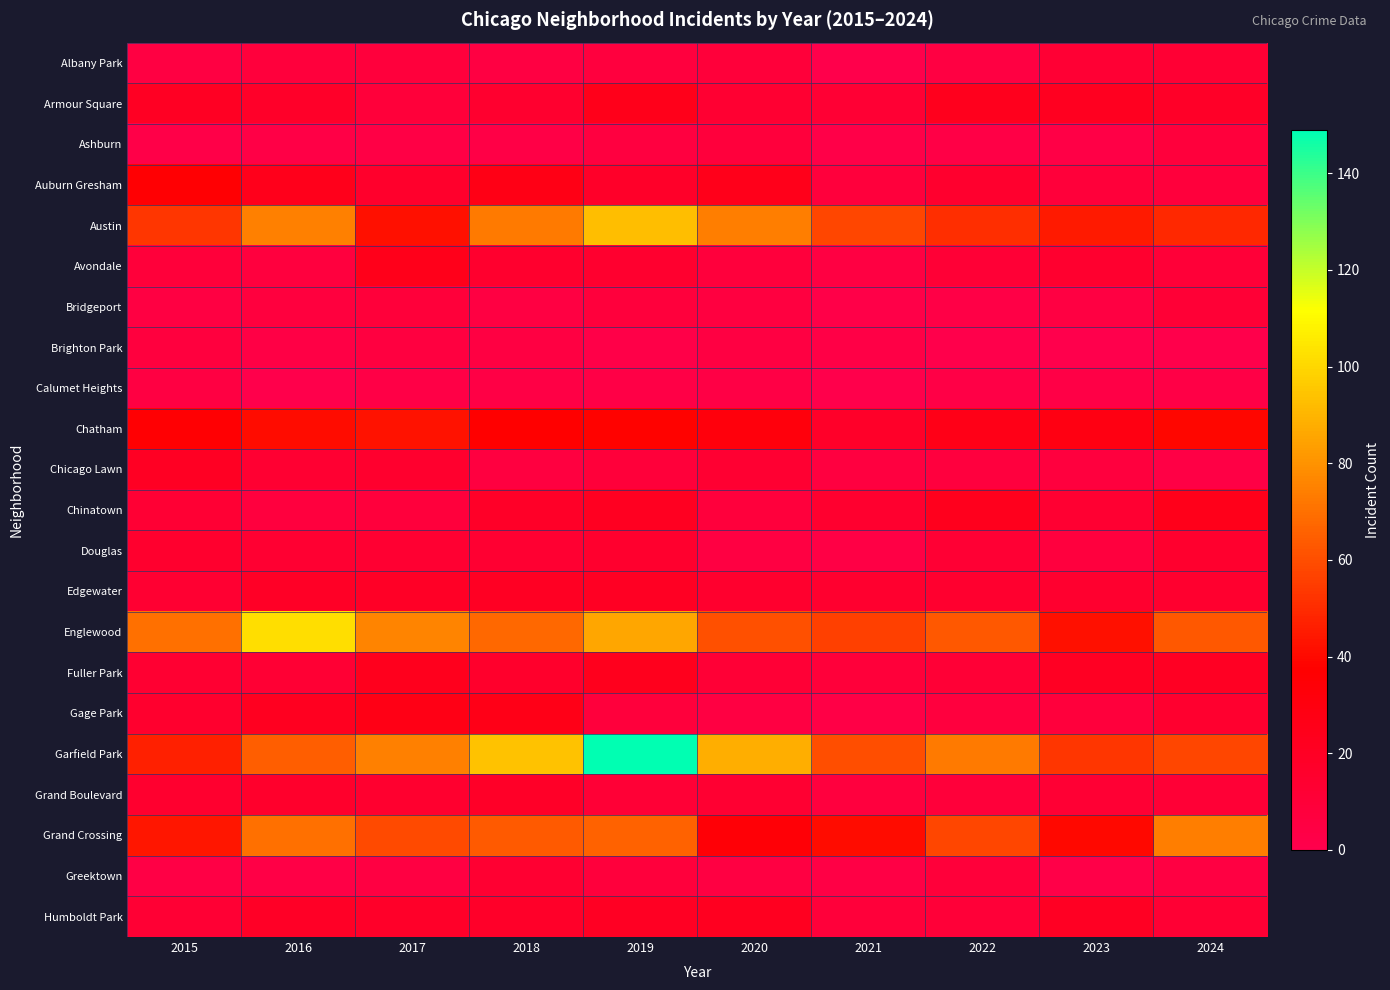

List the series in order of their peak value, highest first.

Garfield Park, Englewood, Austin, Grand Crossing, Chatham, Auburn Gresham, Gage Park, Armour Square, Avondale, Chinatown, Fuller Park, Humboldt Park, Chicago Lawn, Edgewater, Grand Boulevard, Douglas, Greektown, Albany Park, Bridgeport, Ashburn, Brighton Park, Calumet Heights